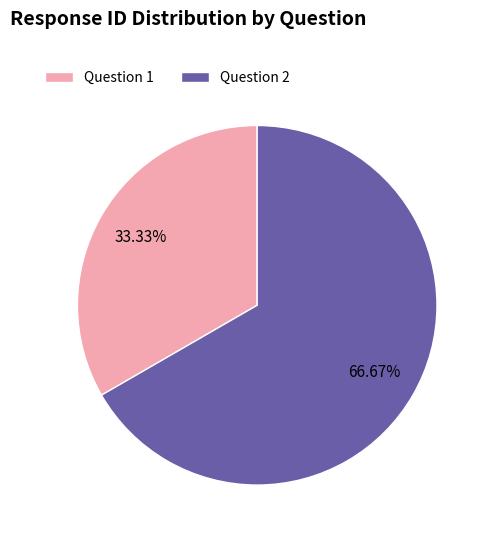

Between Question 1 and Question 2, which is larger?

Question 2